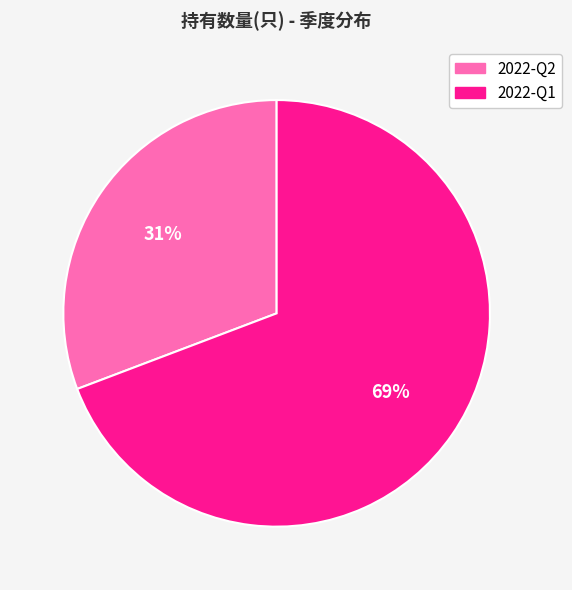

To the nearest percent, what is the difference between the 2022-Q2 and 2022-Q1 slice percentages?

38%